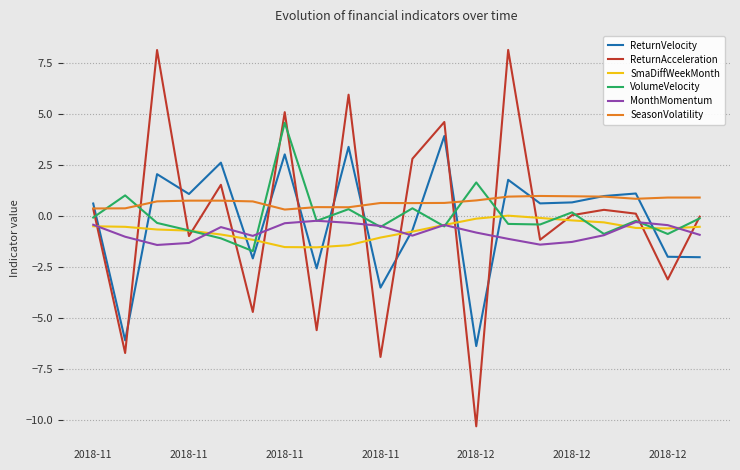

True or false: ReturnVelocity and ReturnAcceleration intersect in this chart.

True